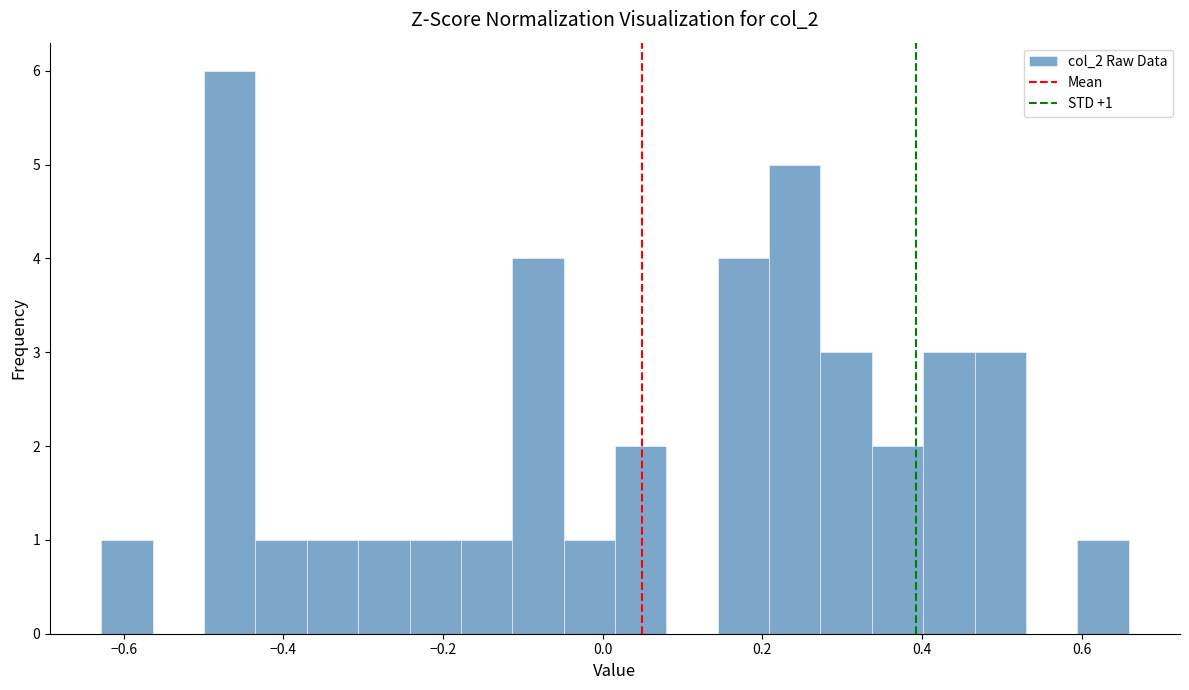

Around what value on the x-axis is the tallest bar? Give the approximate position of its centre, as read against the axis.

-0.46